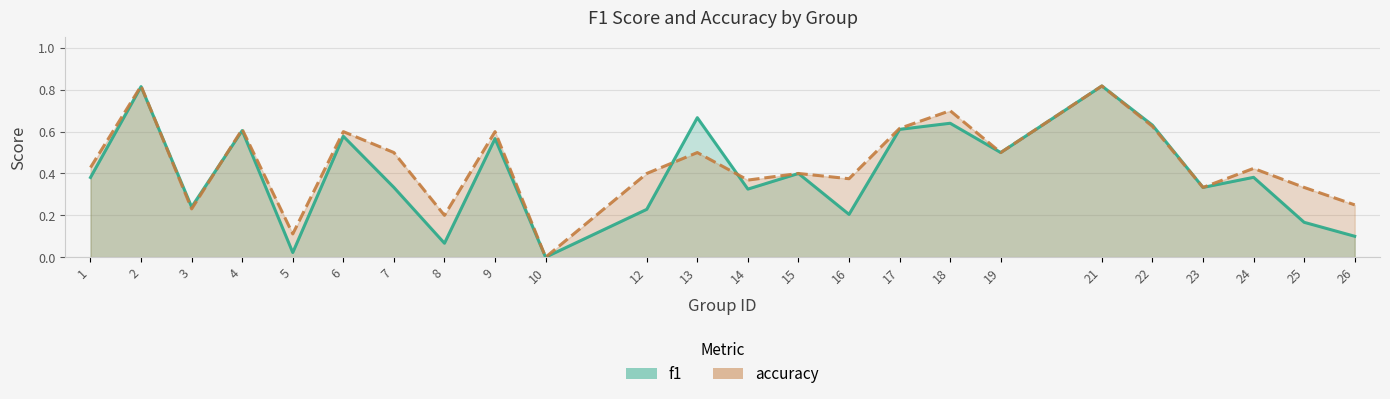

The value of accuracy at 21 is 0.5. True or false?

False